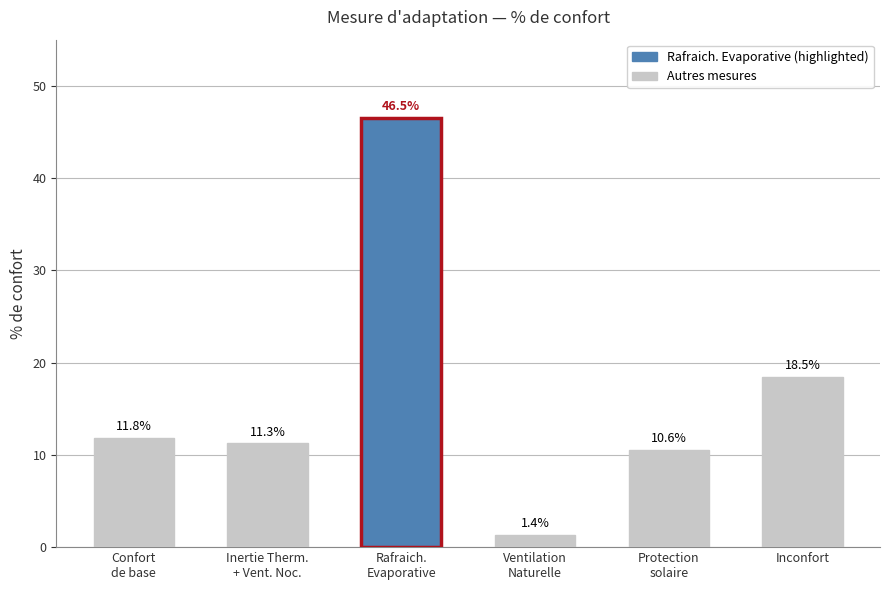

True or false: the data shows 46.5 at Rafraich.
Evaporative.

True